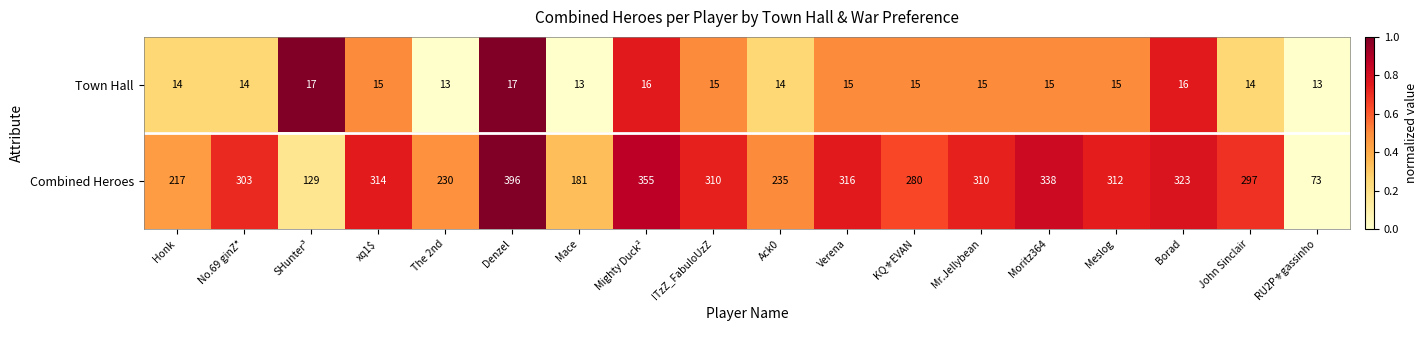

What is the average value of the Town Hall series?

15